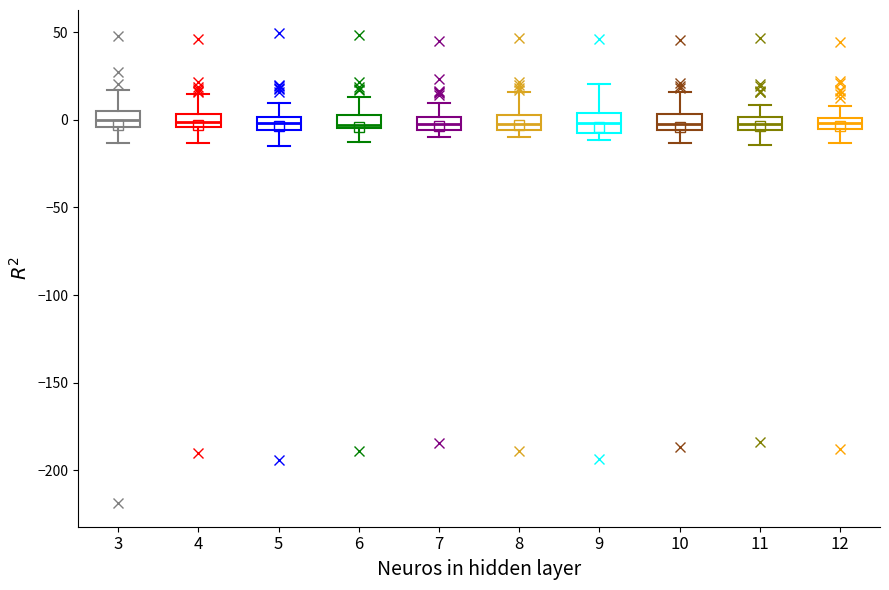

Where is the lower edge of the box at x = 4 on the y-axis? The values are not printed on the chart, so give them approximately, as read against the axis.

-5